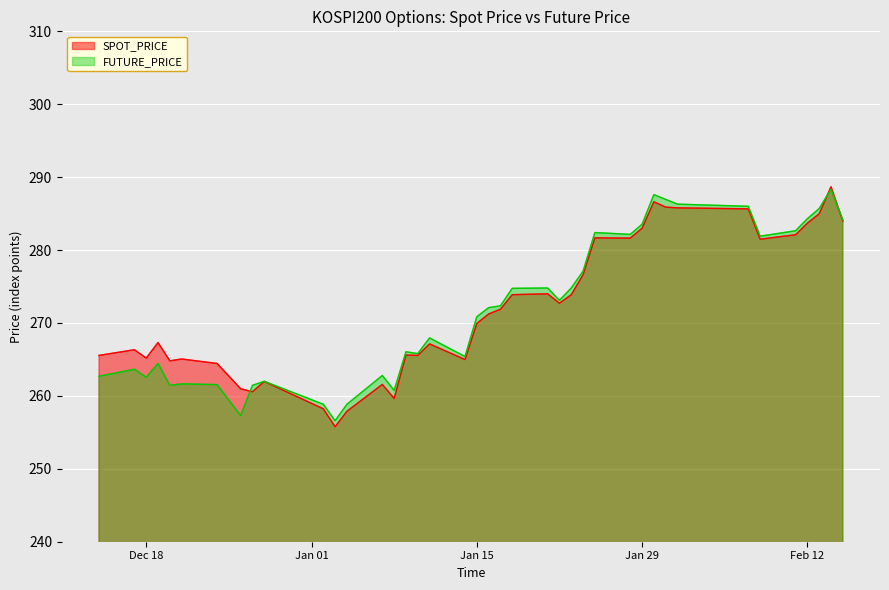

True or false: FUTURE_PRICE has more than 1 points higher than both neighbors.

True